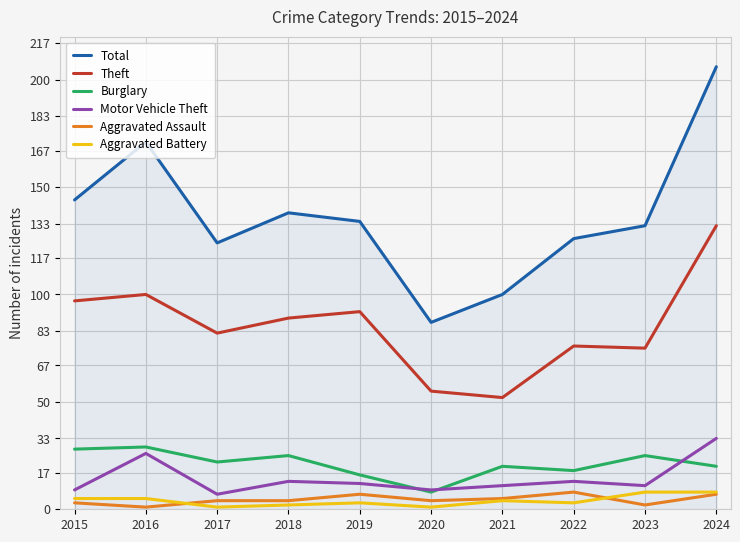

The value of Burglary at 2024 is 20. True or false?

True